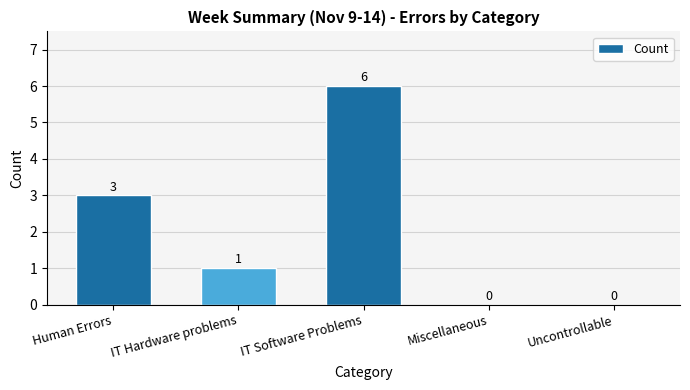

Is it true that the value at Human Errors is 4?

False